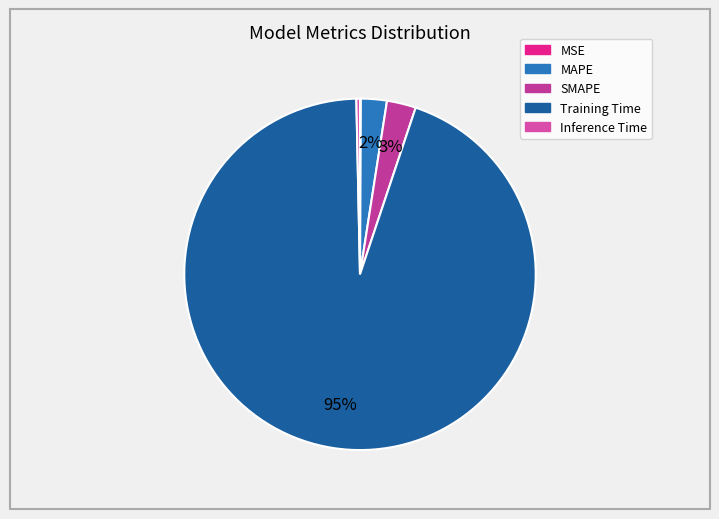

True or false: Inference Time accounts for 0% of the total.

True